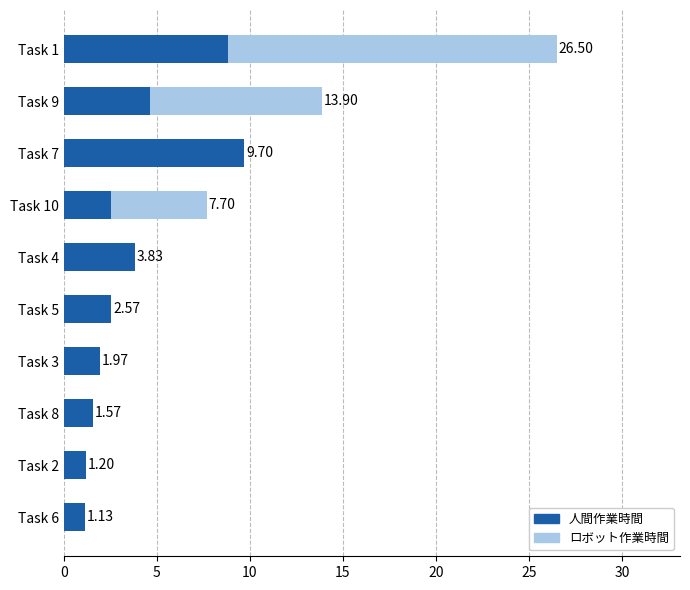

At which category is the sum across all series the highest?

Task 1